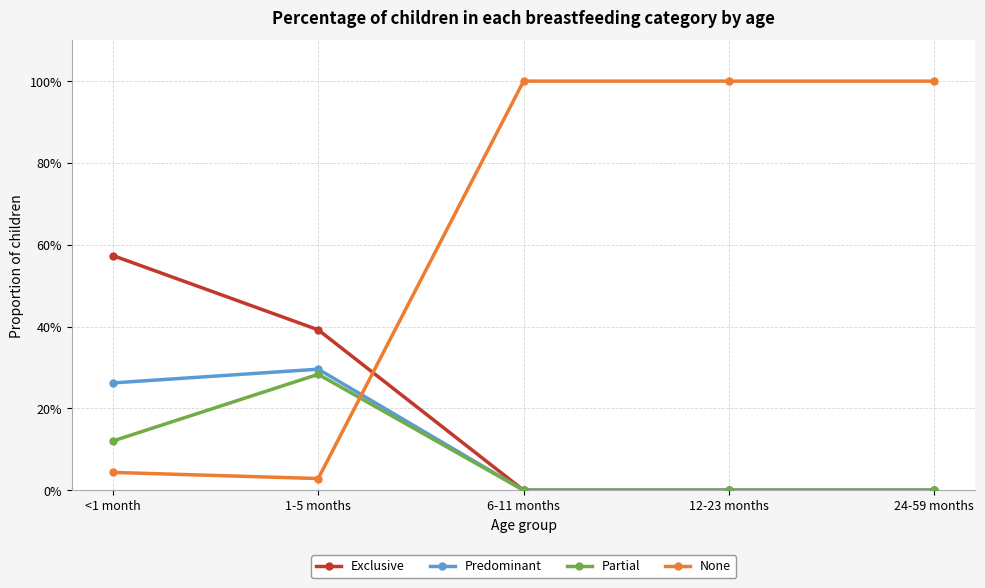

Does the chart have visible grid lines?

Yes